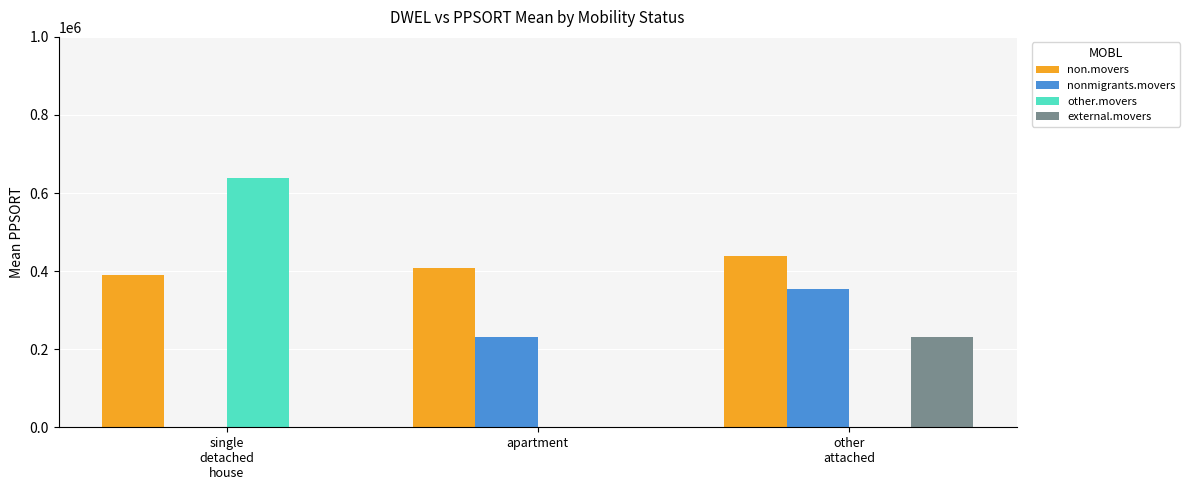

True or false: non.movers has a value of 648170.8 at other
attached.

False